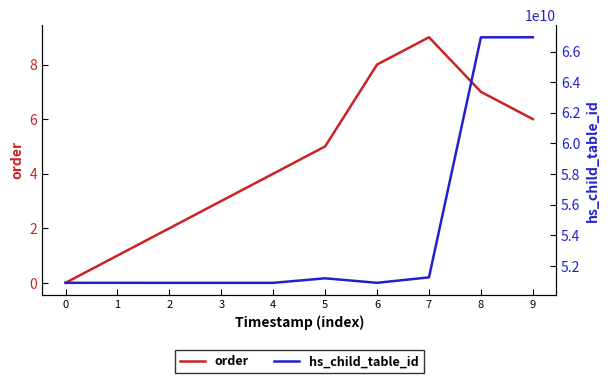

Rank the series by their average value, from lowest to highest.

order, hs_child_table_id